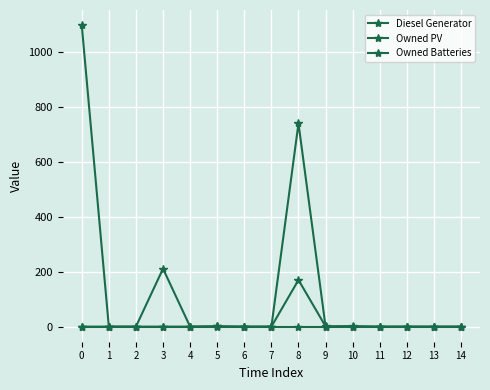

How many lines are shown in the chart?

3